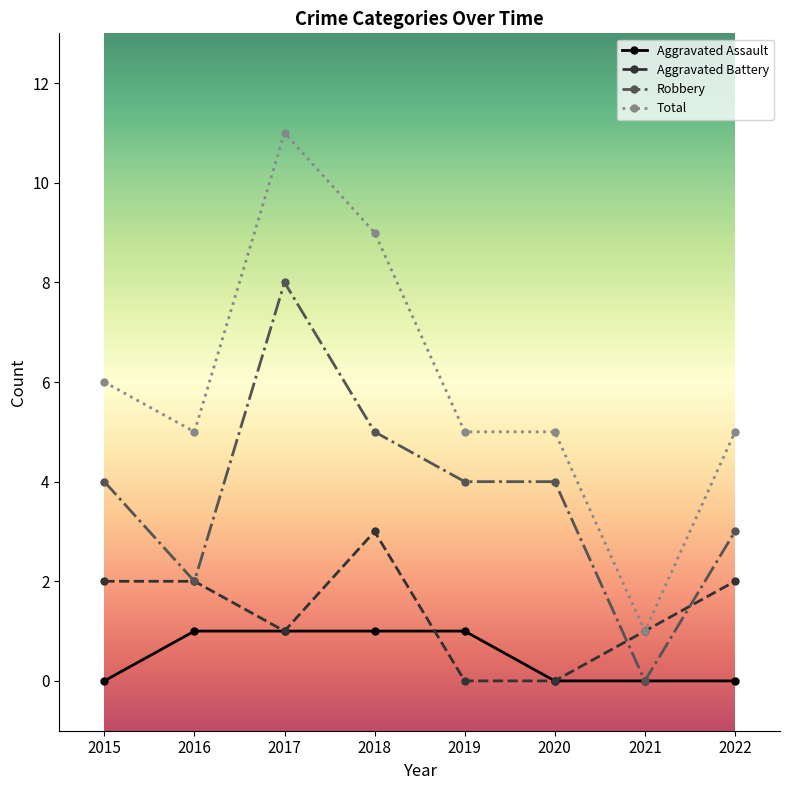

Rank the series by their average value, from lowest to highest.

Aggravated Assault, Aggravated Battery, Robbery, Total